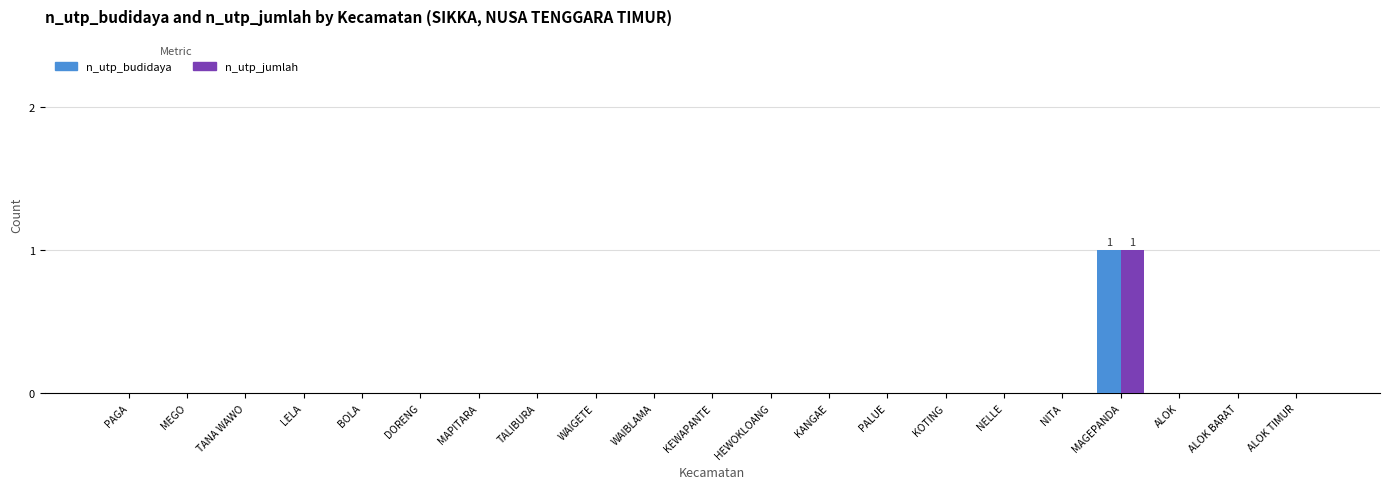

Count the number of categories in the chart.

21